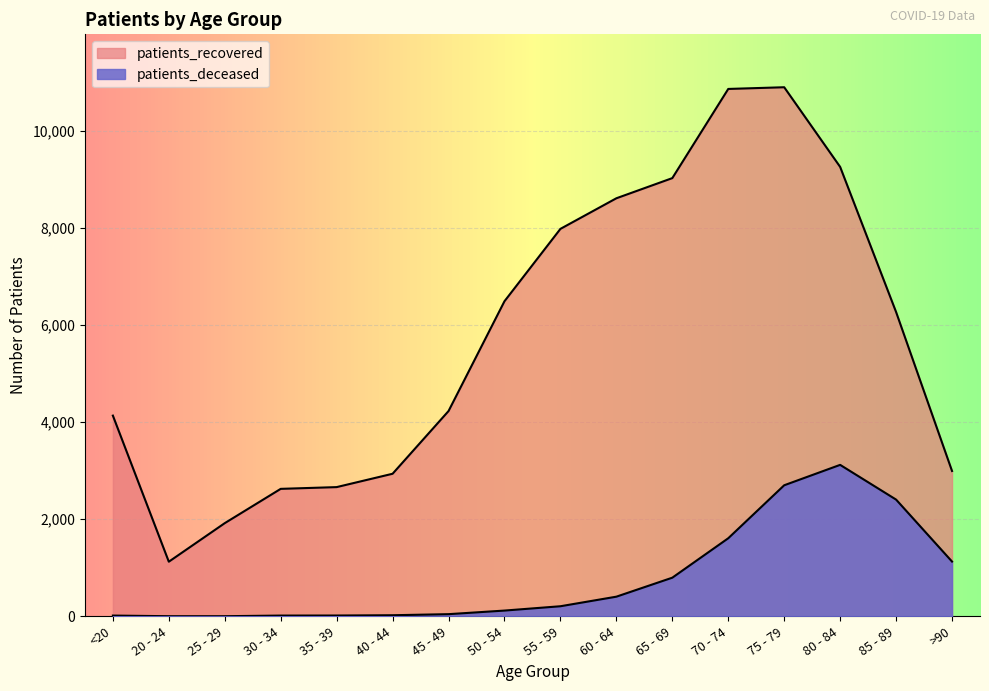

What is the maximum value for patients_deceased?

3119